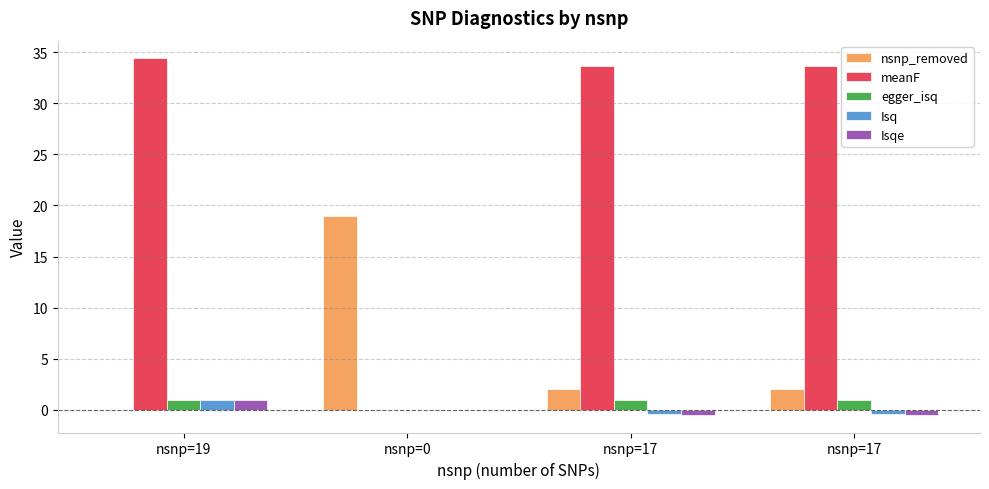

What is the sum of the nsnp_removed values at nsnp=19 and nsnp=17?

2.0